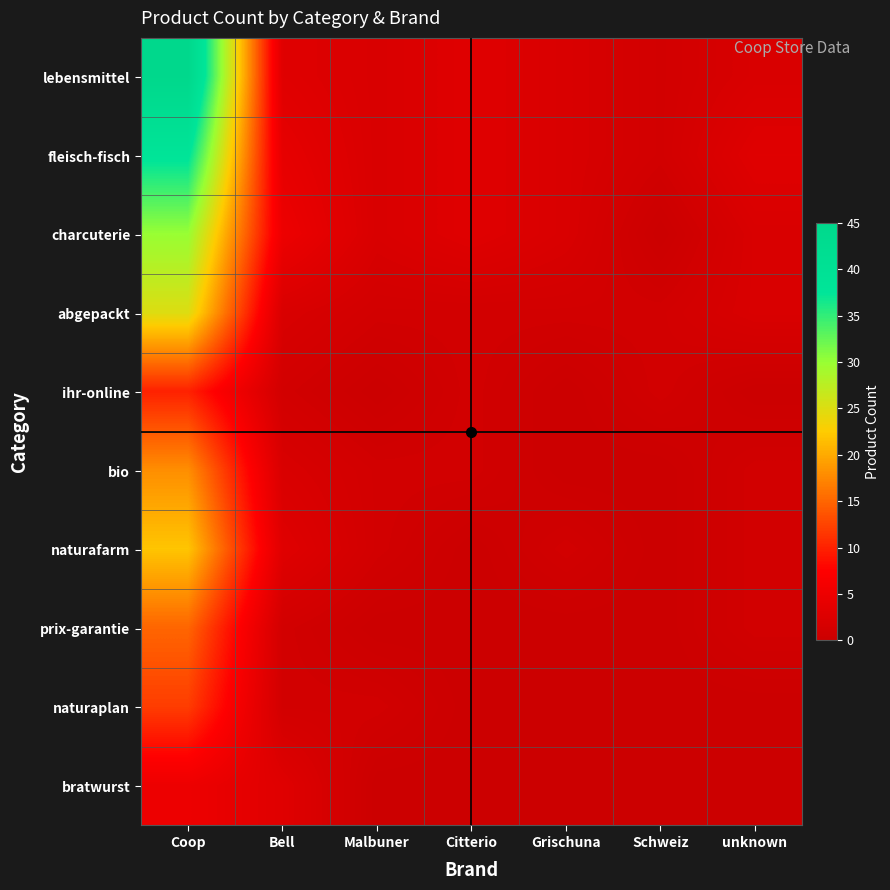

What is the total value across all series at Grischuna?

8